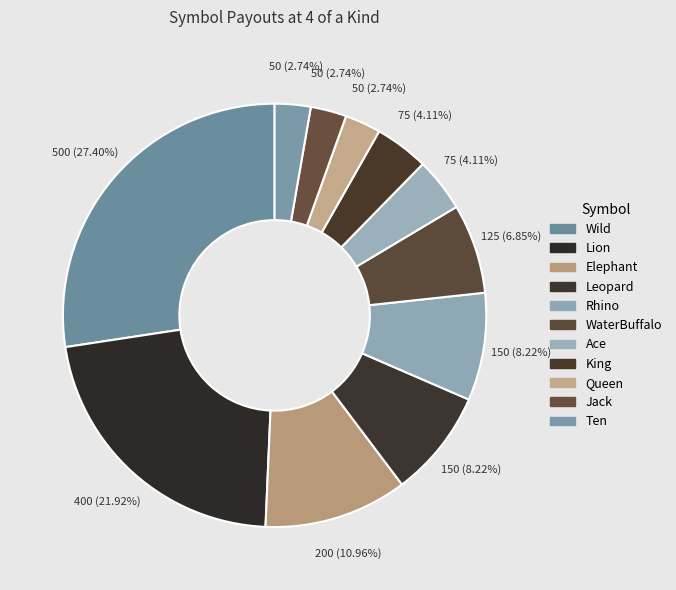

How many segments does this pie chart have?

11